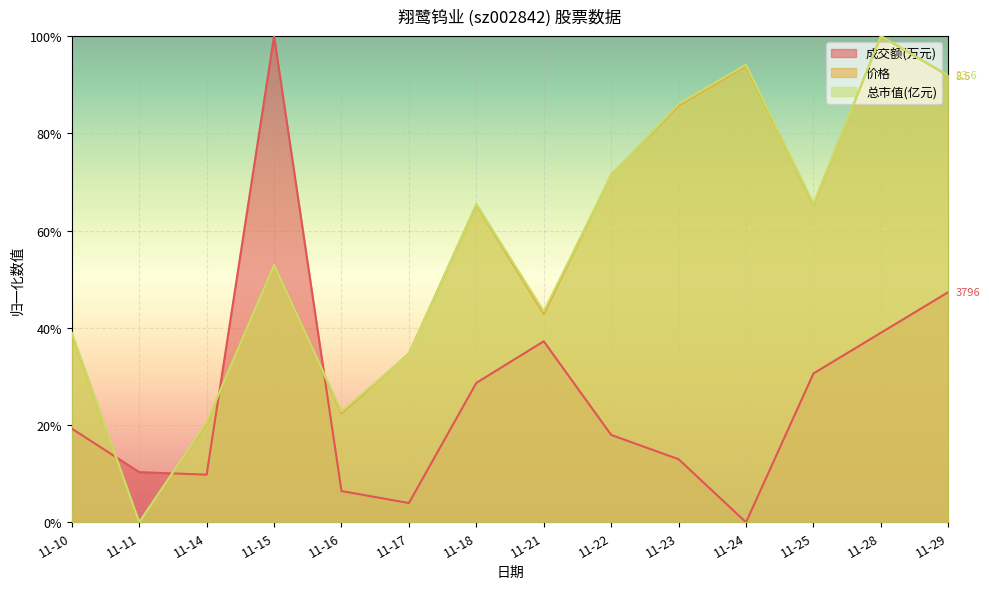

At how many categories does at least one series exceed 0?

14